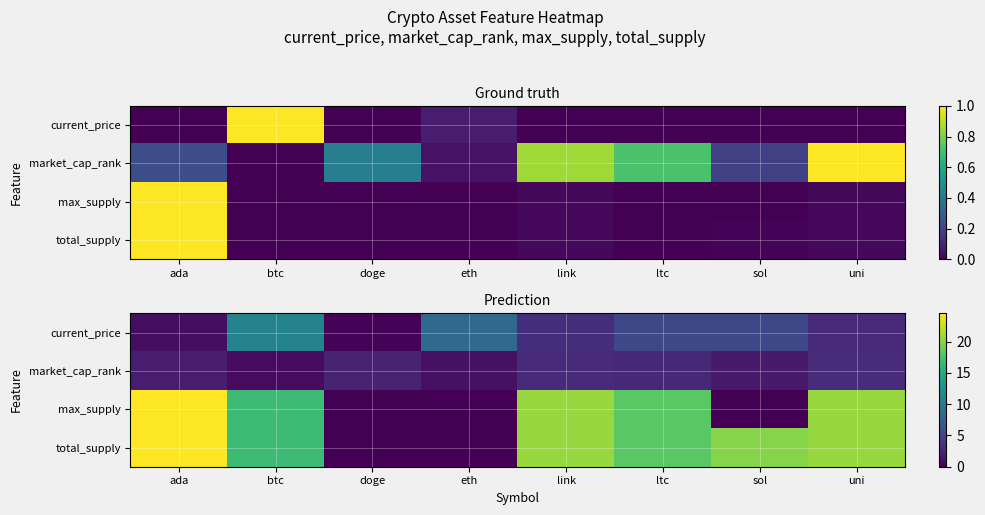

Which has a higher value, uni or doge?

uni